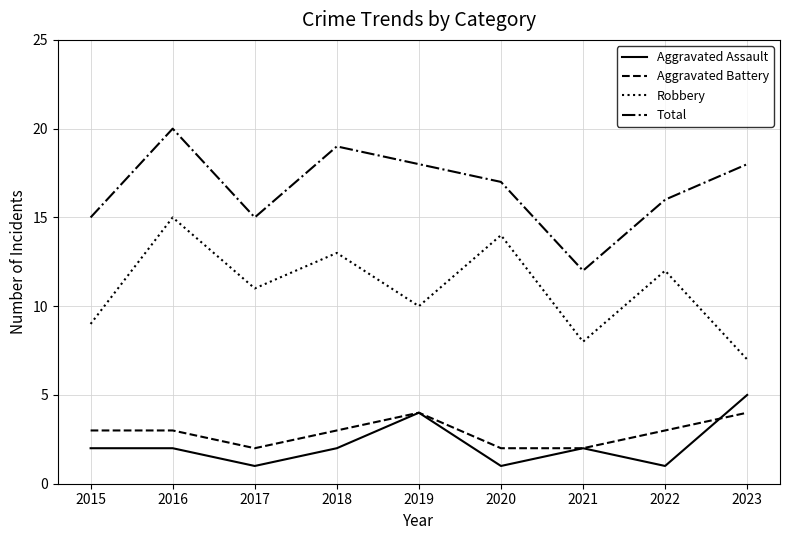

How many lines are shown in the chart?

4